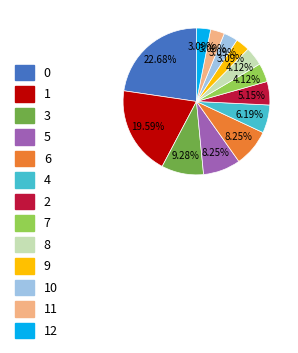

Is there any slice that represents more than half of the pie?

No